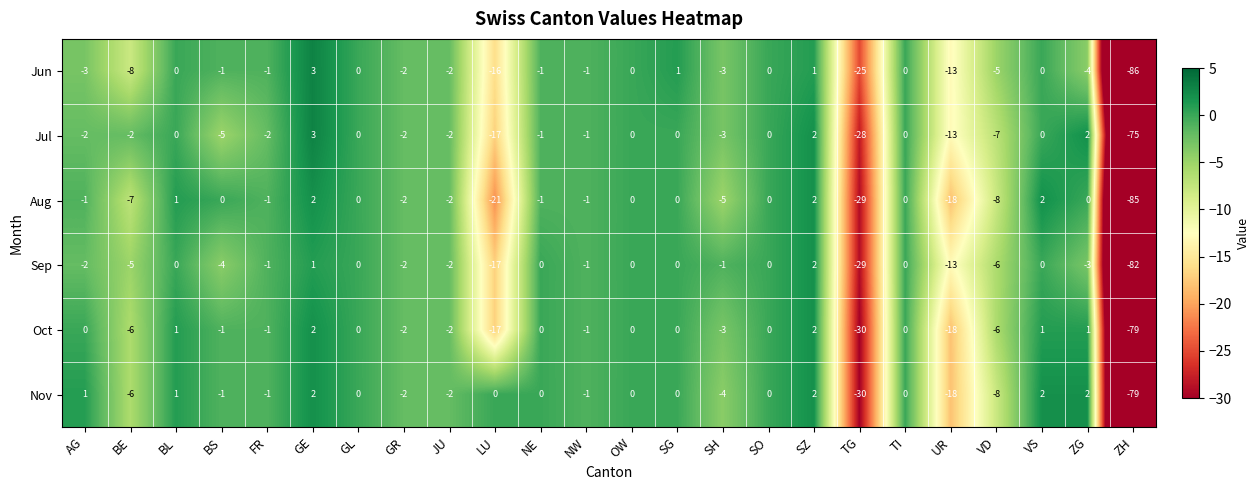

What is the spread (max minus min) of values at FR?

1